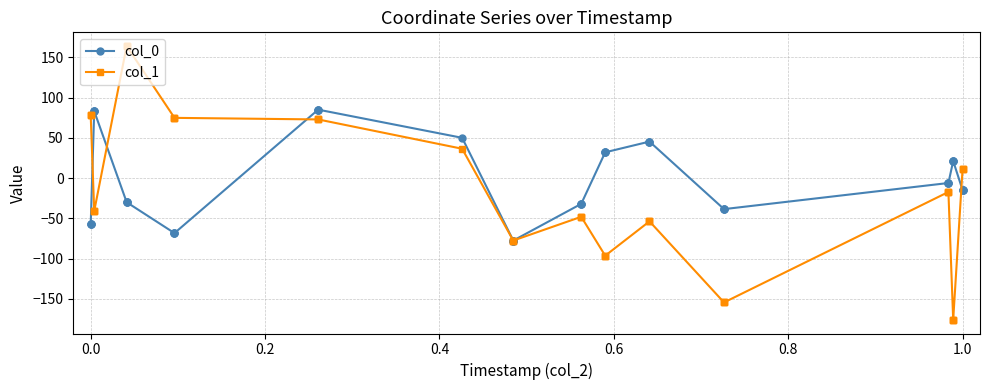

What is the highest value of the col_0 series?

85.2